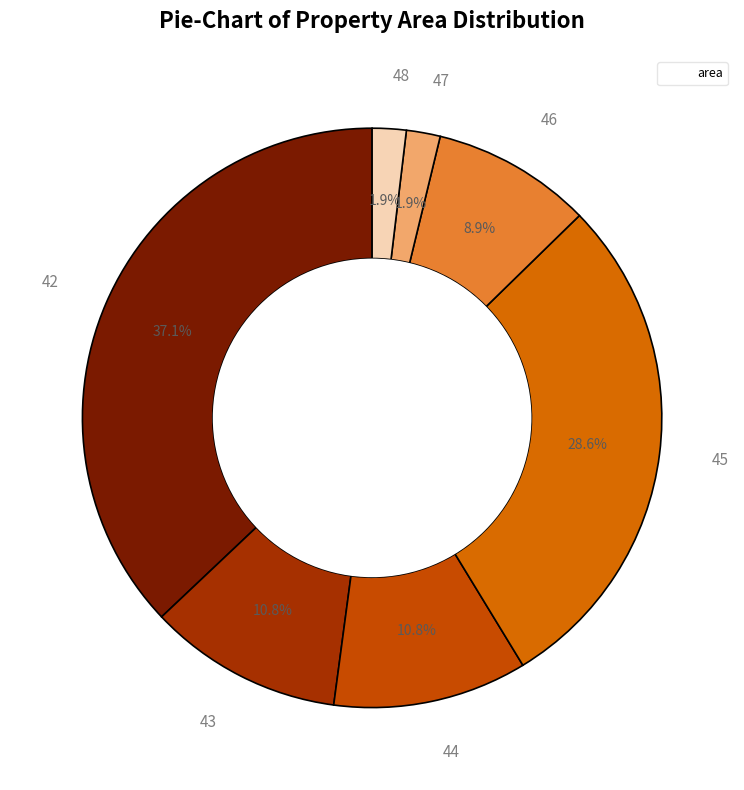

Count the number of slices in the pie.

7